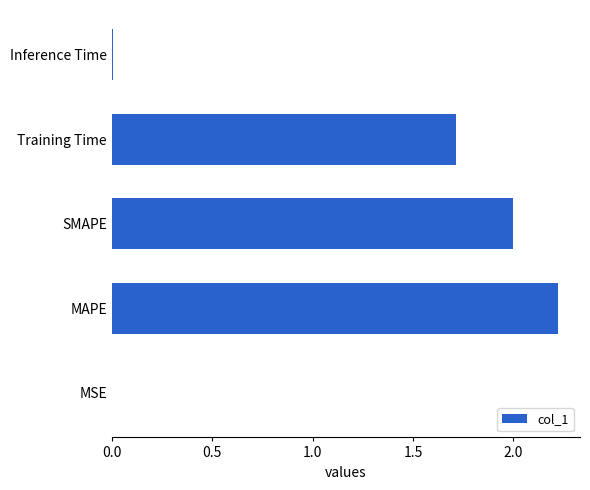

What is the sum of all values?

5.9